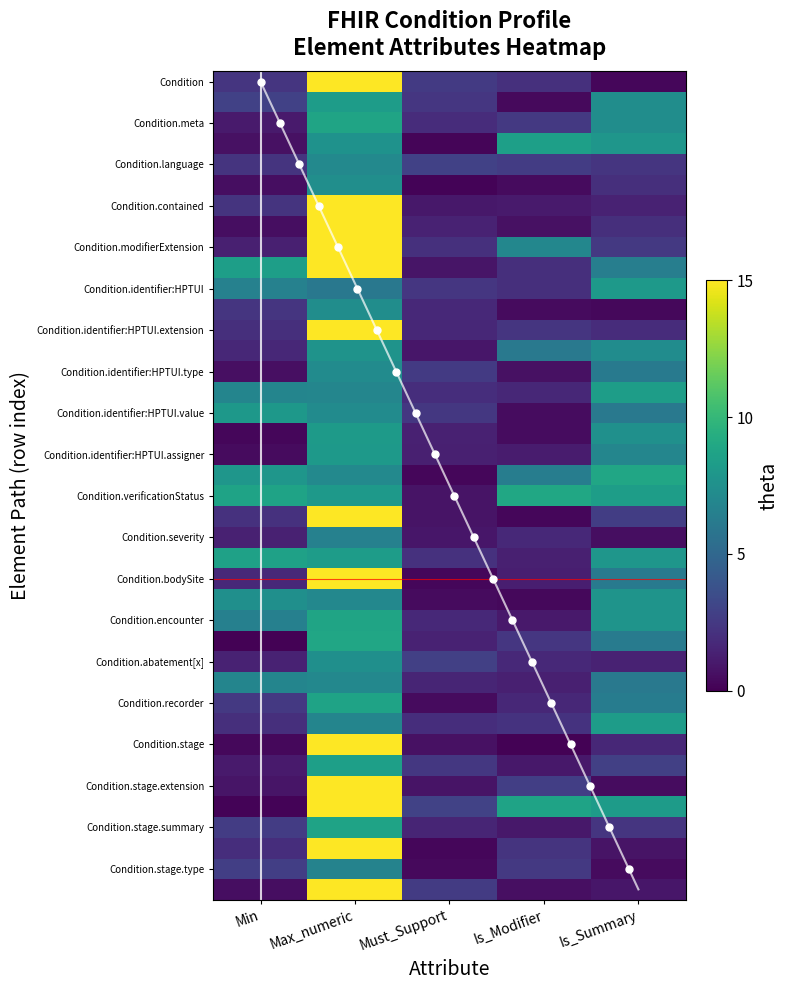

Which series has the largest range (max minus min)?

Condition.stage